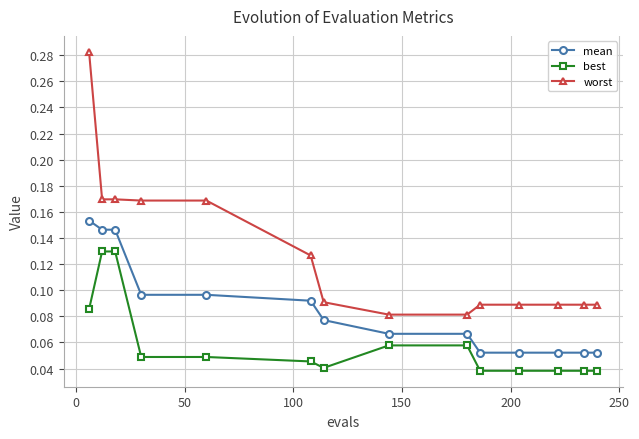

At how many categories does at least one series exceed 0?

14